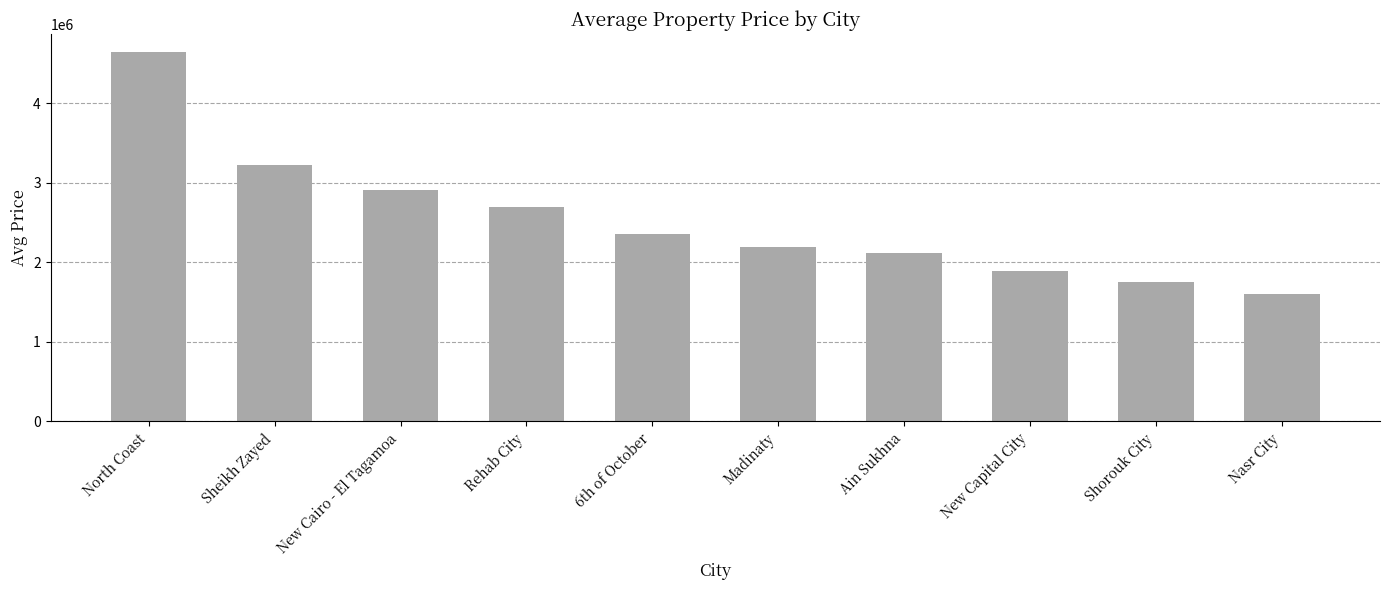

At which category does the chart reach its minimum across all series?

Nasr City